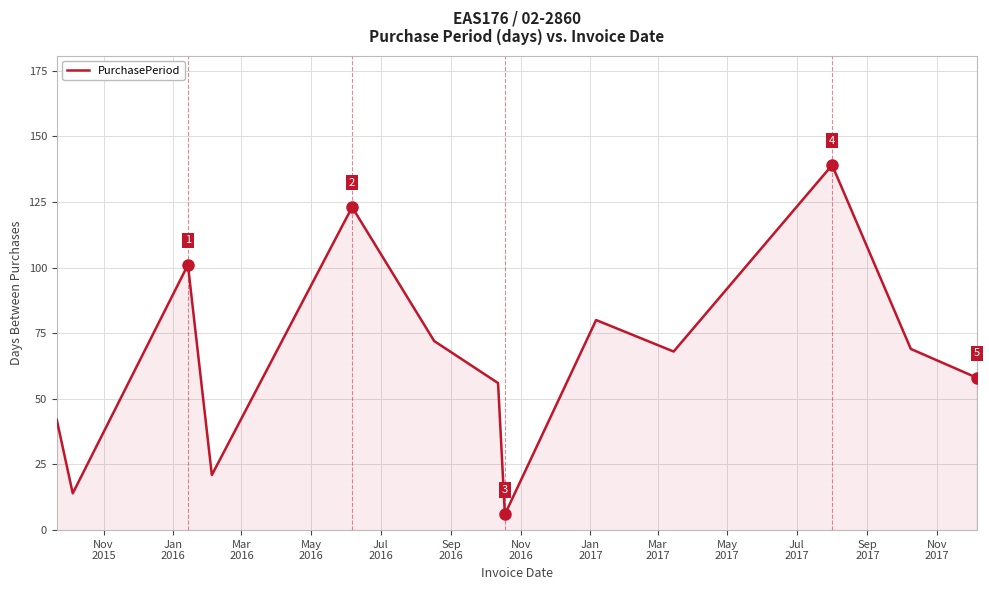

What is the maximum value shown in the chart?

139